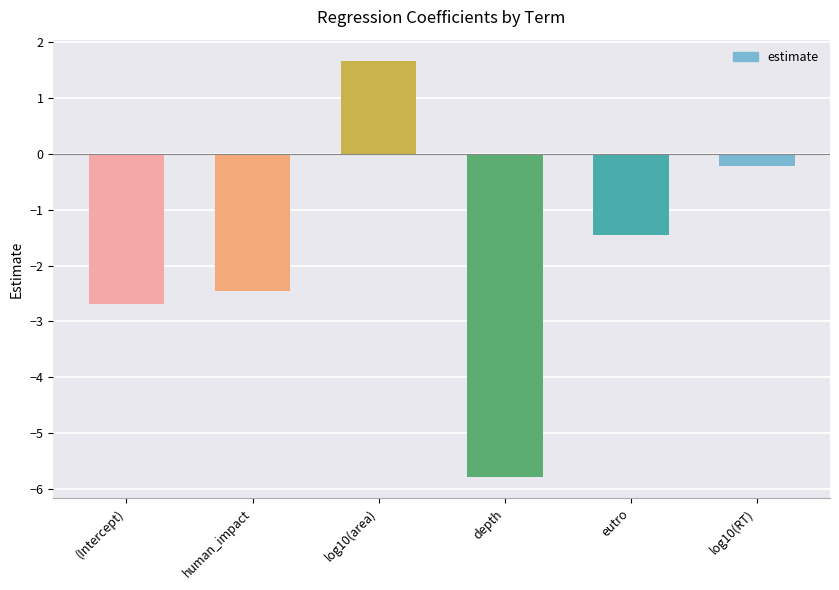

Rank the categories by value from lowest to highest.

depth, (Intercept), human_impact, eutro, log10(RT), log10(area)